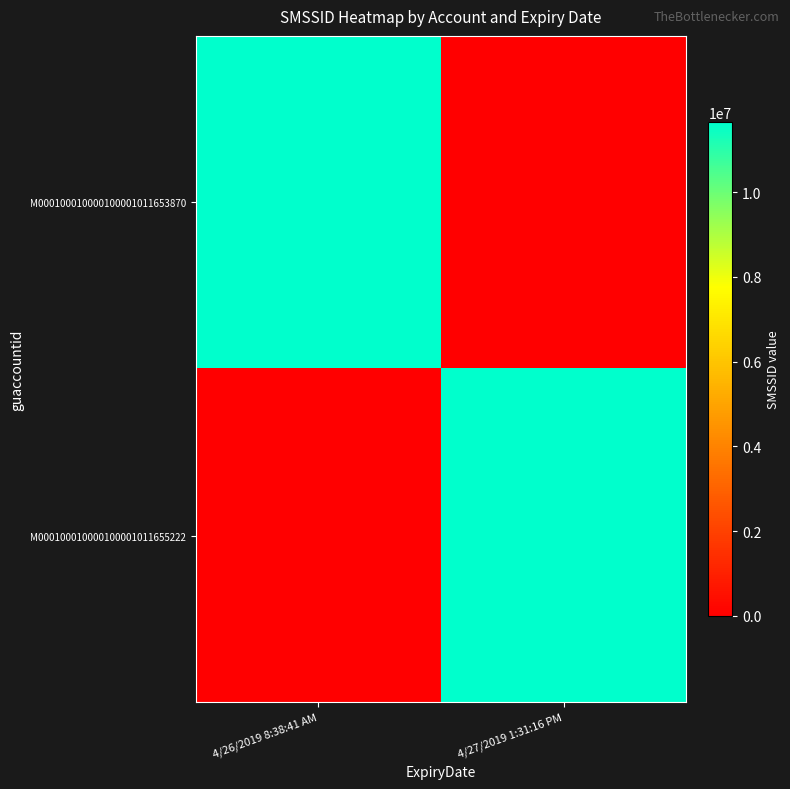

Reading left to right, transcribe all the data shown in this chart.

M000100010000100001011653870: 4/26/2019 8:38:41 AM=11653870	4/27/2019 1:31:16 PM=0
M000100010000100001011655222: 4/26/2019 8:38:41 AM=0	4/27/2019 1:31:16 PM=11655222